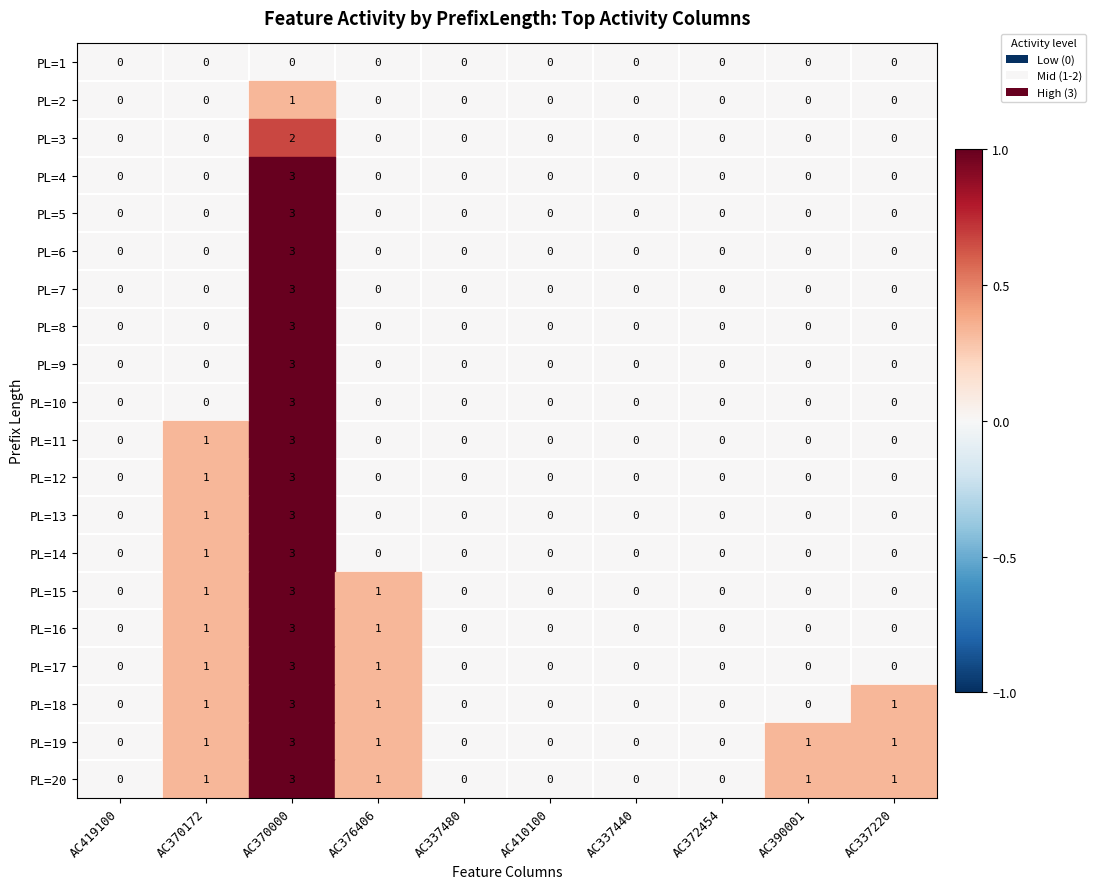

The value of PL=17 at AC372454 is 2. True or false?

False